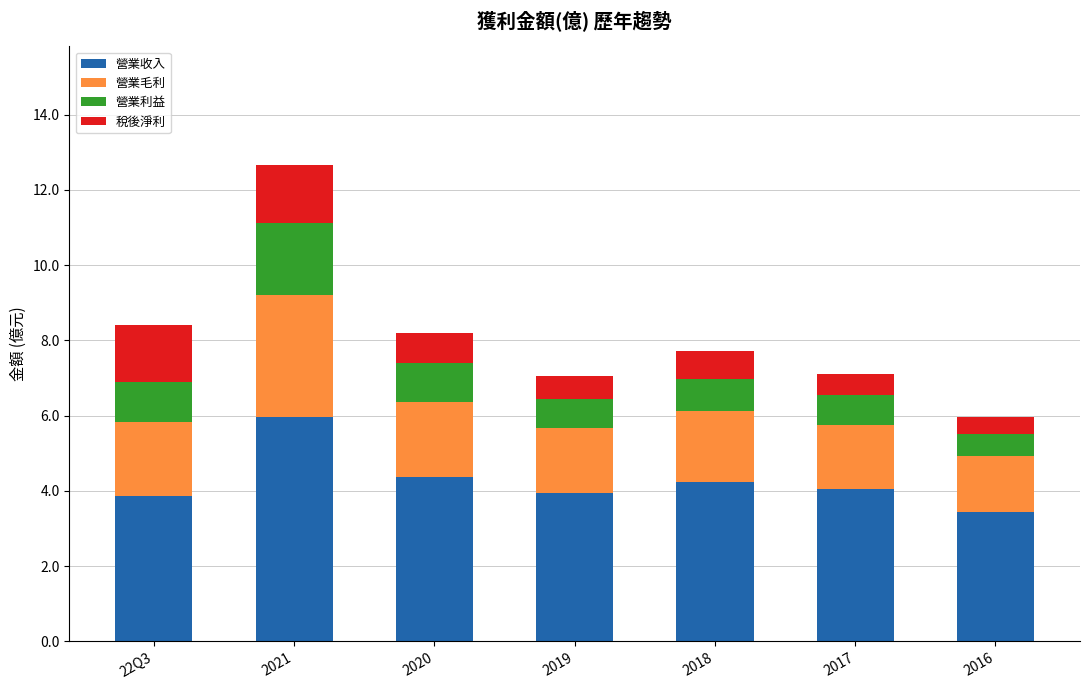

At which label does 營業收入 reach its peak?

2021